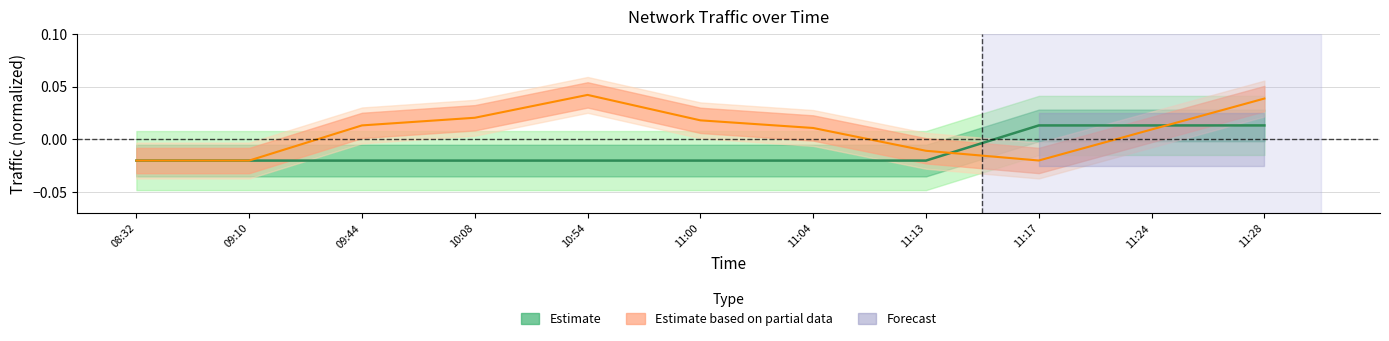

At 11:17, list the series in order from largest to smallest.

Estimate, Estimate based on partial data